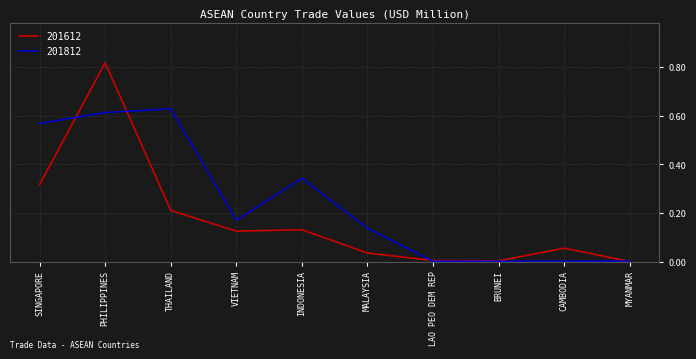

List the series in order of their peak value, highest first.

201612, 201812